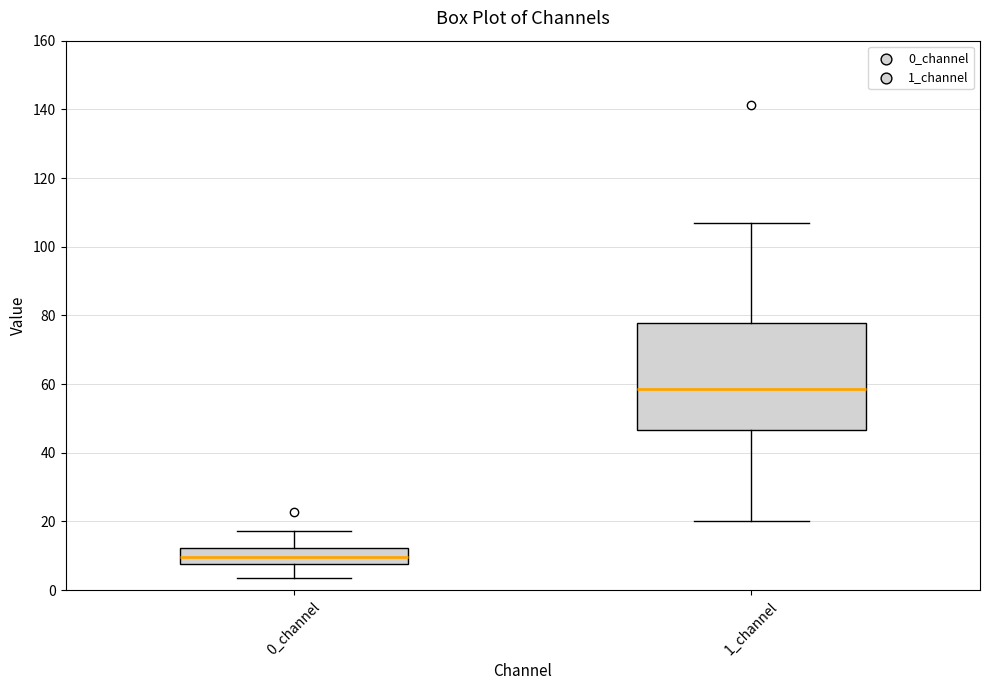

Where does the lower whisker of the box for 1_channel end on the y-axis? The values are not printed on the chart, so give them approximately, as read against the axis.

20